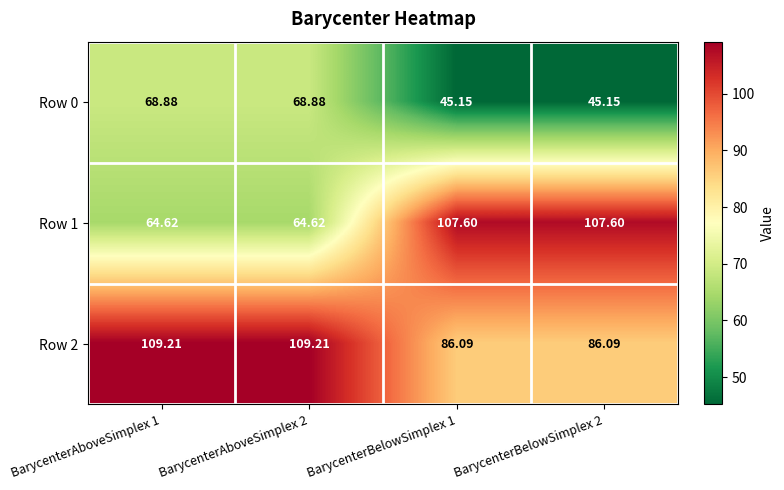

Is the value of Row 0 at BarycenterBelowSimplex 2 greater than the value of Row 1 at BarycenterAboveSimplex 1?

No